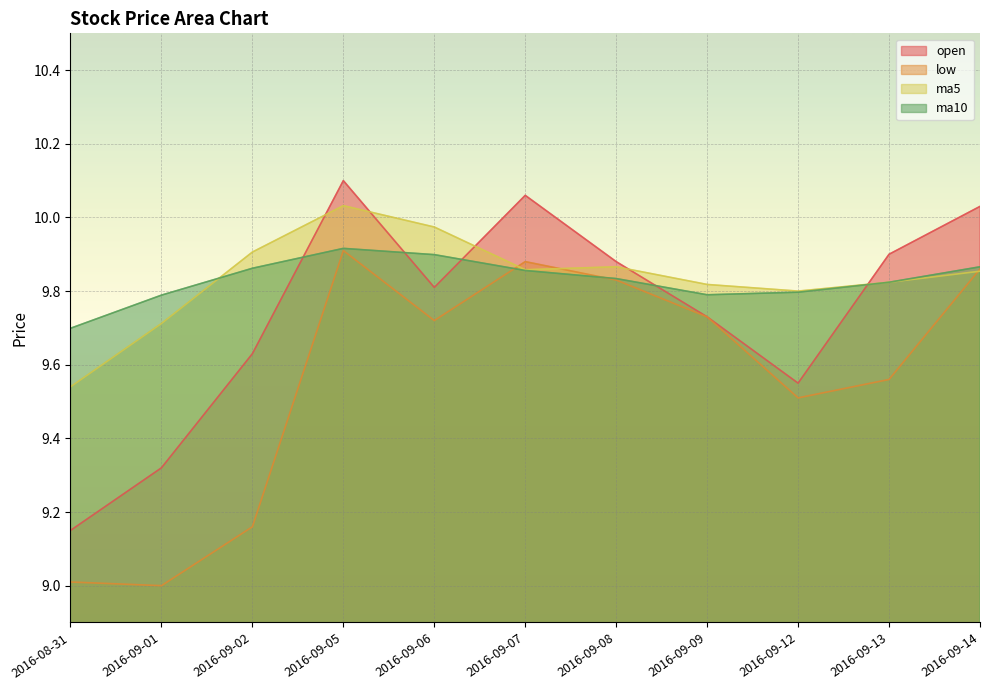

Which category has the lowest value in the ma10 series?

2016-08-31